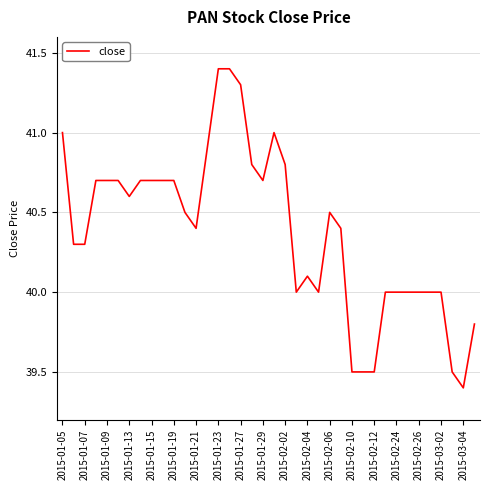

What is the difference between the maximum and minimum values?

2.0